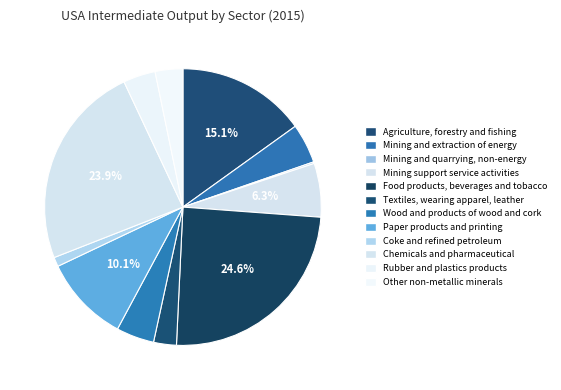

What is the largest slice in the pie chart?

Food products, beverages and tobacco